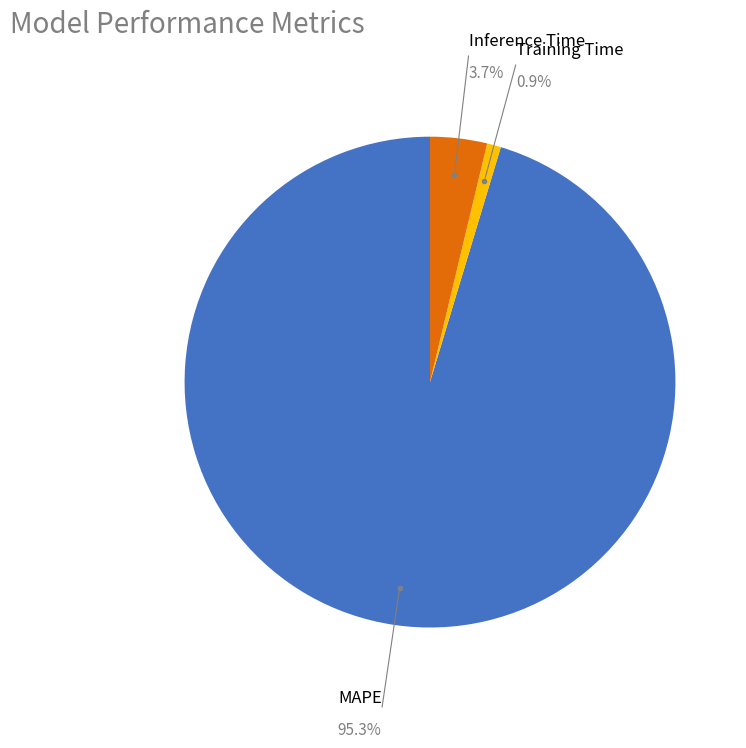

Is there a majority slice in this chart?

Yes